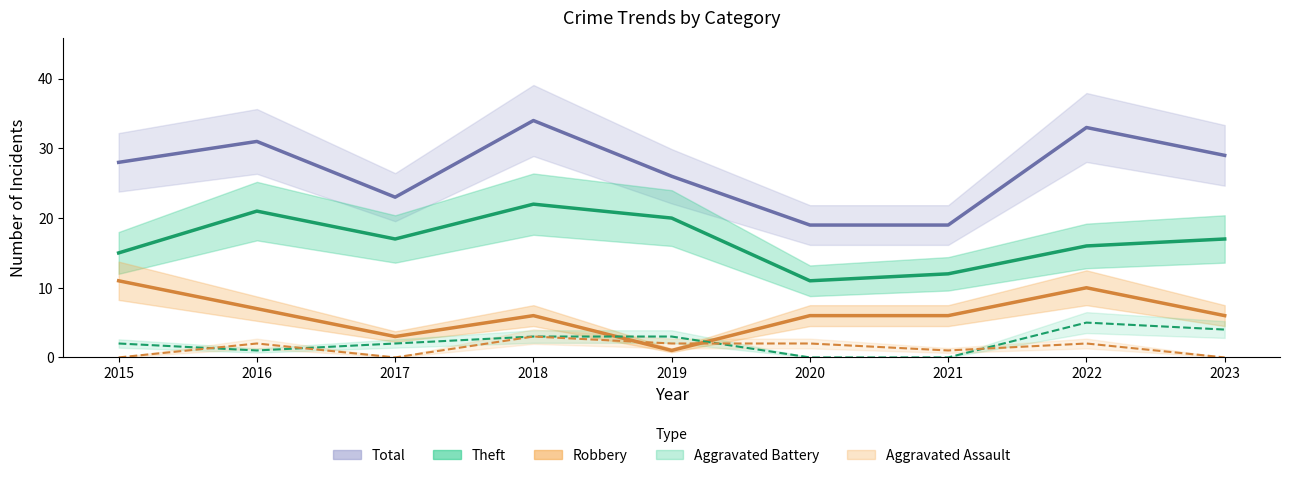

What is the maximum value for Theft?

22